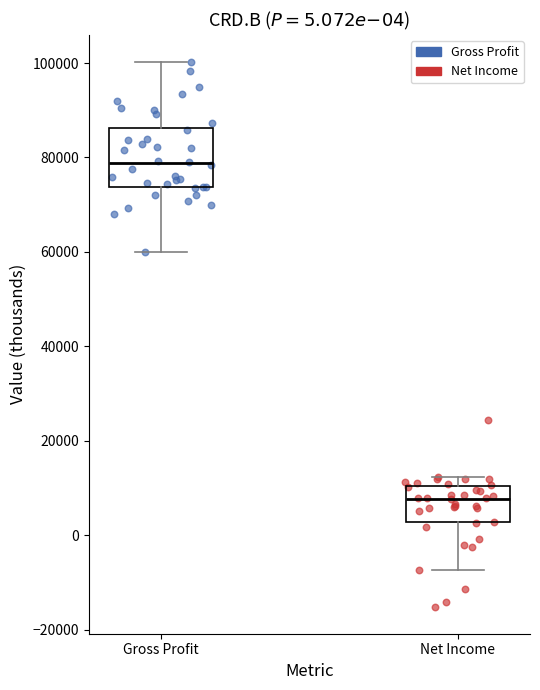

Comparing the boxes themselves (not the whiskers), which one is the tallest?

Gross Profit